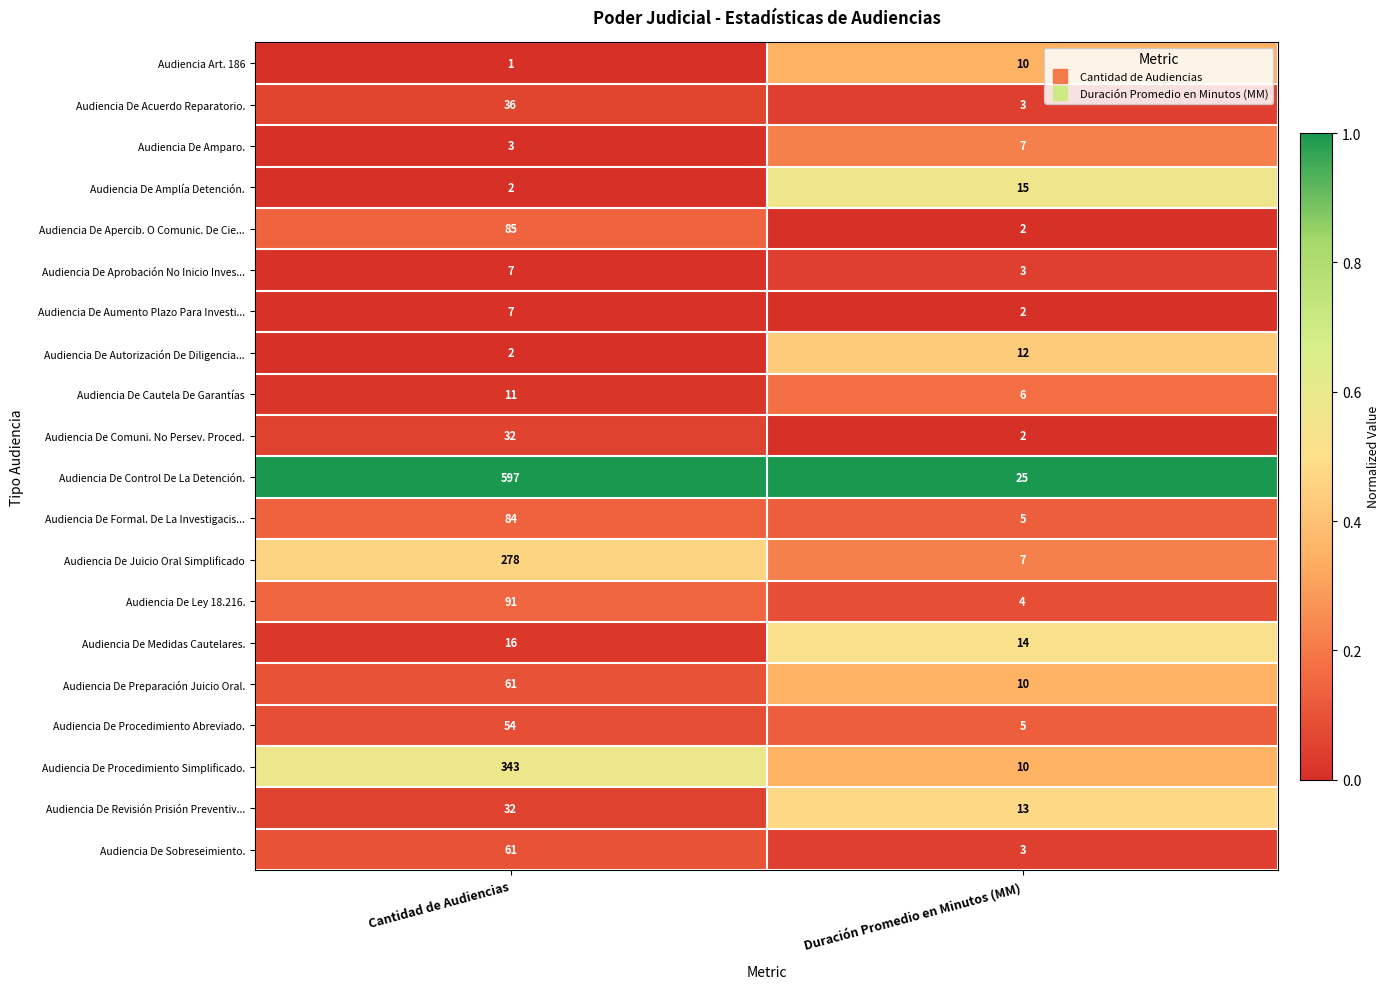

True or false: Audiencia De Aumento Plazo Para Investi... has a value of 1 at Duración Promedio en Minutos (MM).

False